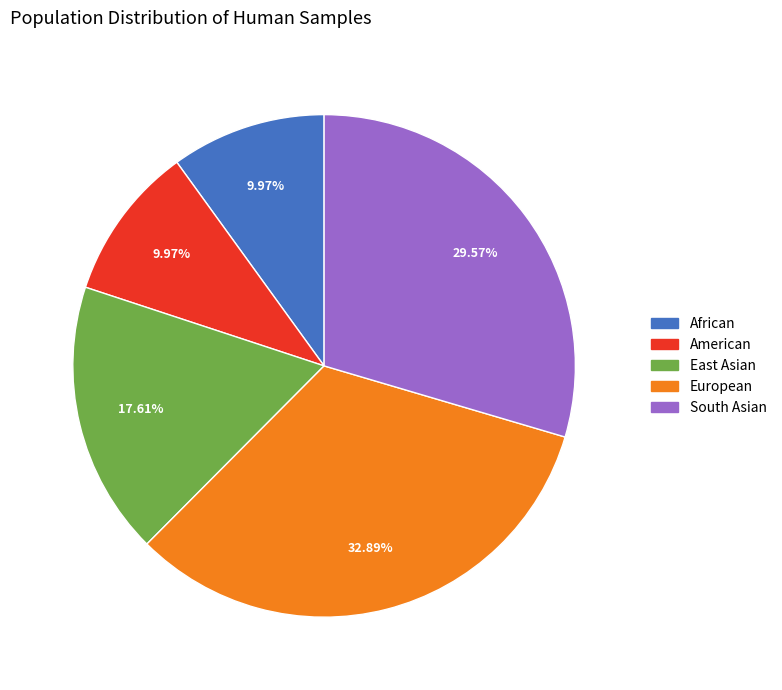

Is there a majority slice in this chart?

No